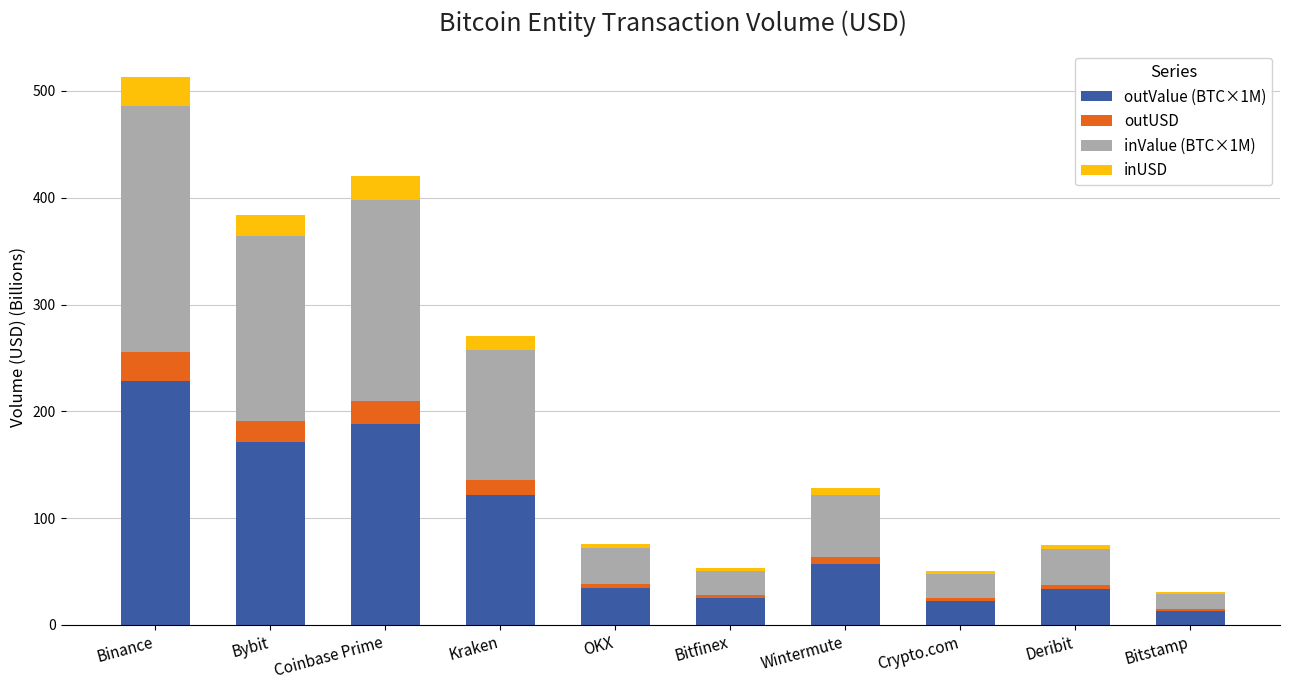

What is the highest value of the outValue (BTC×1M) series?

228.8